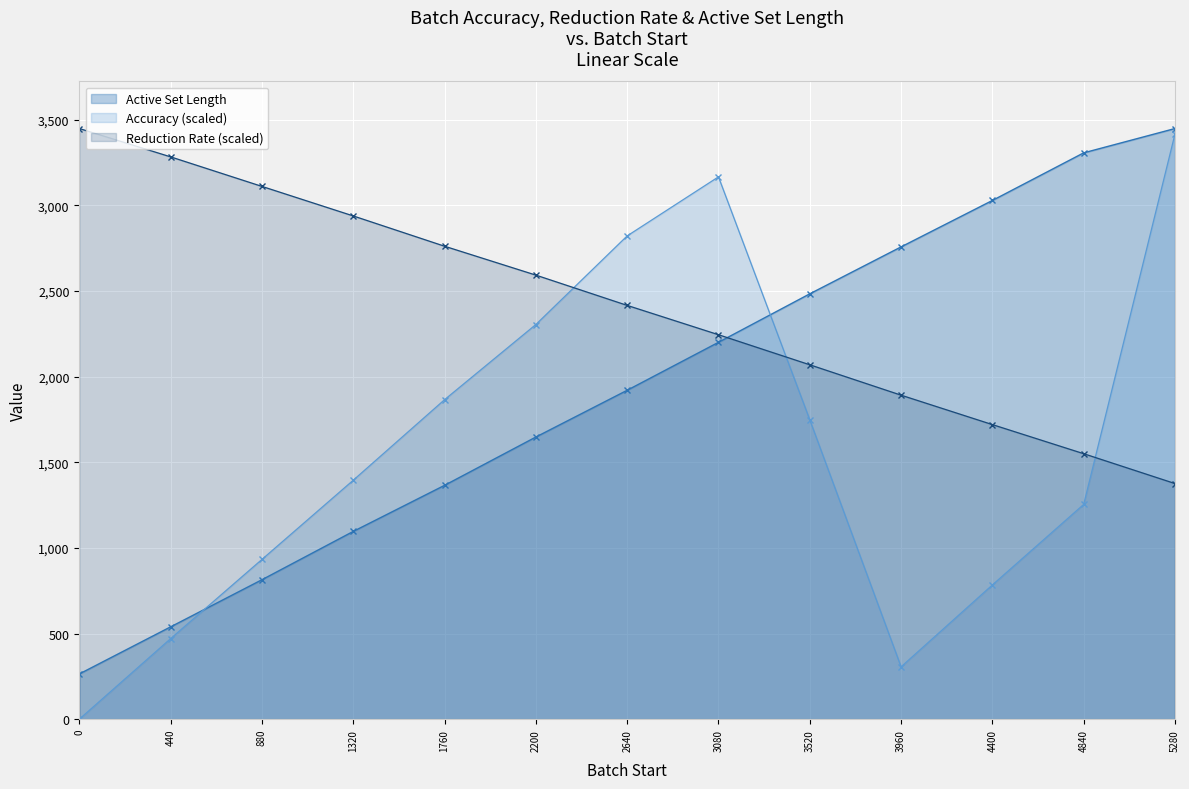

What is the difference between the second highest and second lowest values in the Active Set Length series?

2767.0